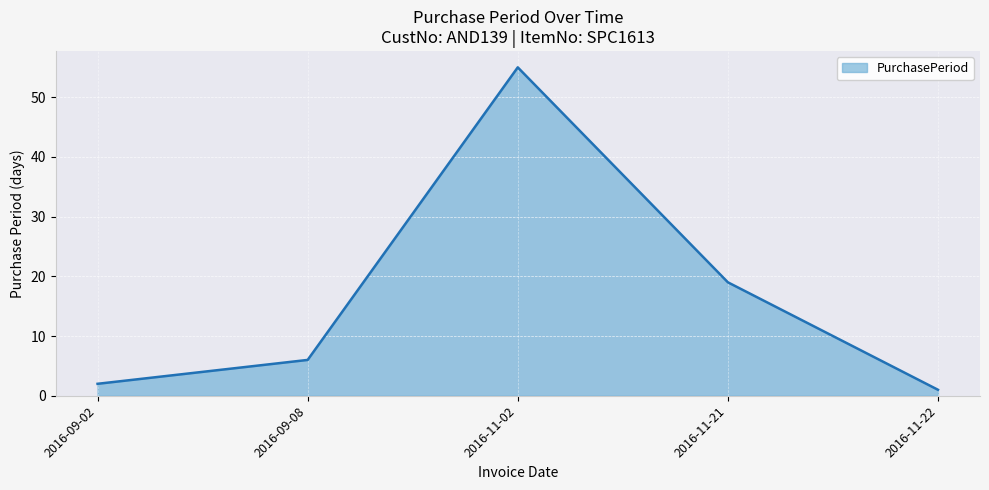

Between 2016-09-08 and 2016-09-02, which is larger?

2016-09-08